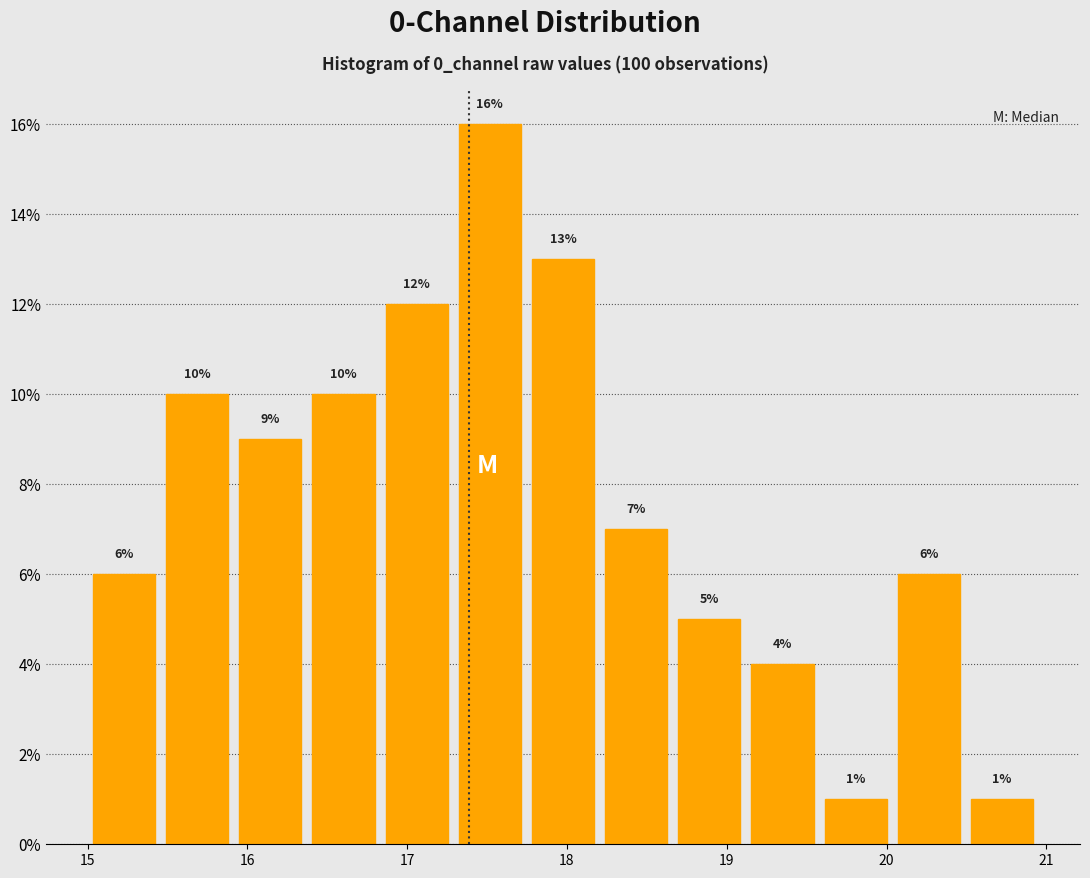

Which range on the x-axis has the tallest bar?

17.3 to 17.7